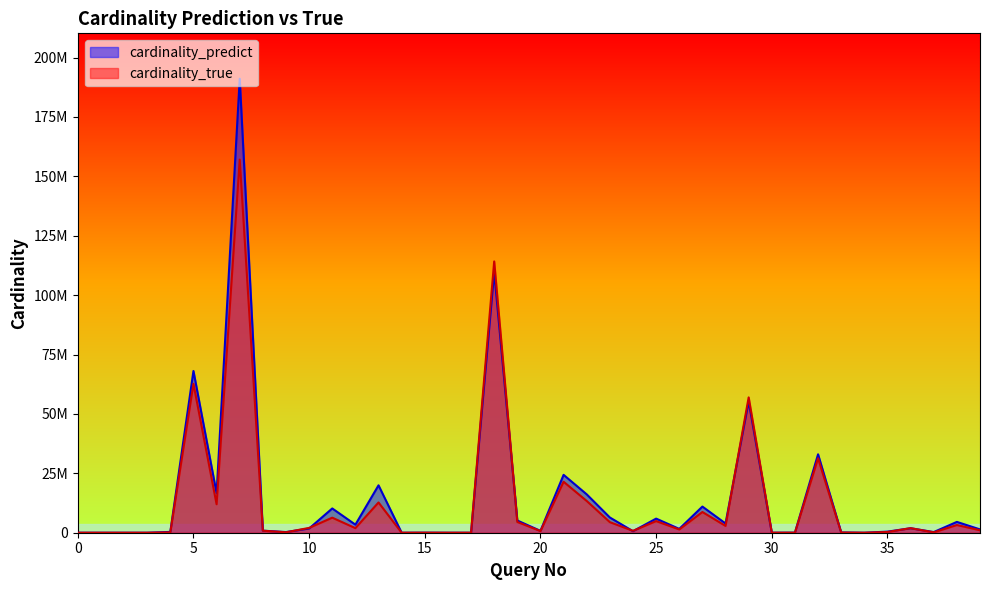

Reading right to left, list all the values displayed in this chart.

cardinality_predict: 39=1398900.7	38=4556769.3	37=277537.2	36=1891446.1	35=458260.9	34=7.9	33=112507.9	32=33005772.6	31=36867.1	30=14647.3	29=55248916.3	28=3887413.8	27=11003429.7	26=1615617.1	25=5942249.5	24=644436.3	23=6407745.3	22=16143161.7	21=24354339.2	20=789913.8	19=5141909.1	18=109714009.4	17=502.2	16=1.0	15=27540.8	14=78.5	13=19952267.7	12=3394307.9	11=10215822.9	10=1777189.2	9=279187.1	8=871498.1	7=191070416.5	6=16647463.4	5=68063887.3	4=342532.1	3=6.5	2=19.4	1=2.5	0=376.3
cardinality_true: 39=1043763.0	38=3243247.0	37=150780.0	36=1919495.0	35=305691.0	34=72.0	33=75440.0	32=31339132.0	31=14102.0	30=7153.0	29=56965403.0	28=2873214.0	27=8720023.0	26=1381288.0	25=4893440.0	24=794591.0	23=4450853.0	22=13355828.0	21=21454165.0	20=695701.0	19=4533382.0	18=114182642.0	17=1224.0	16=33.0	15=13221.0	14=1224.0	13=12738520.0	12=1931628.0	11=6333736.0	10=2031666.0	9=179616.0	8=850677.0	7=157041640.0	6=11990578.0	5=62682311.0	4=148552.0	3=16.0	2=47.0	1=9.0	0=715.0